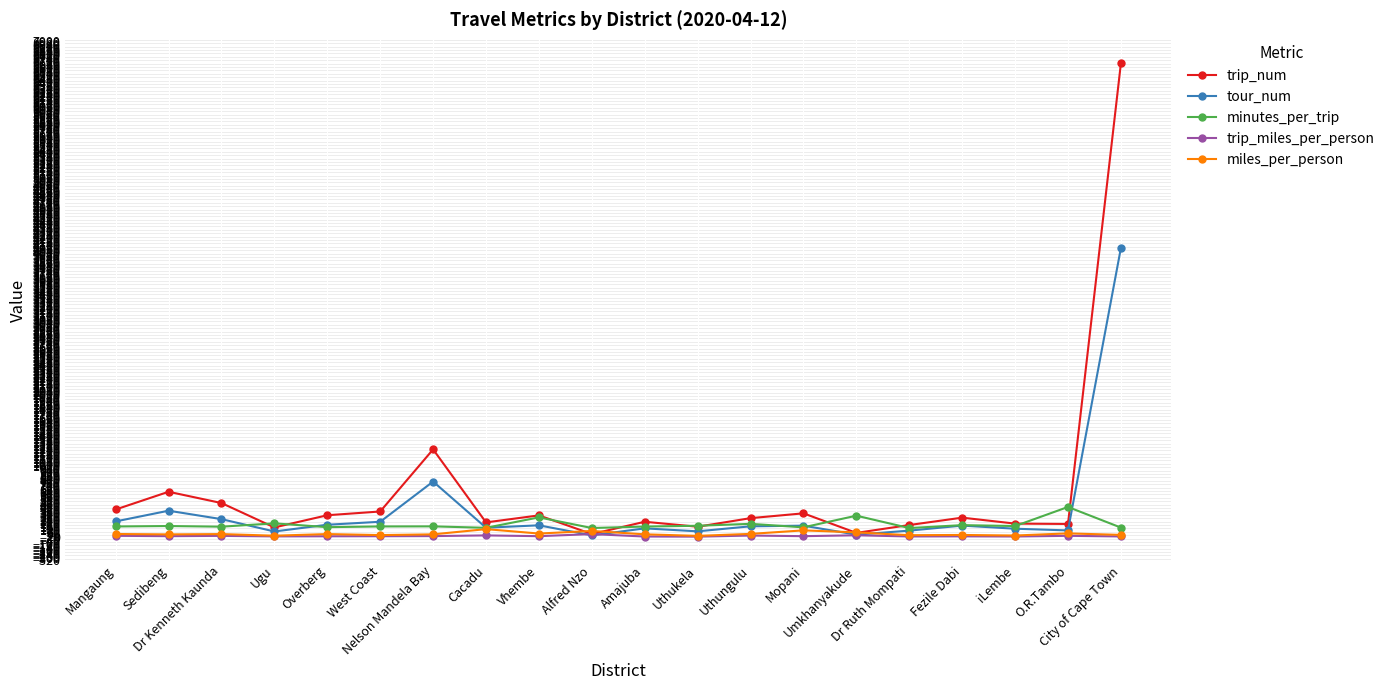

How many lines are shown in the chart?

5